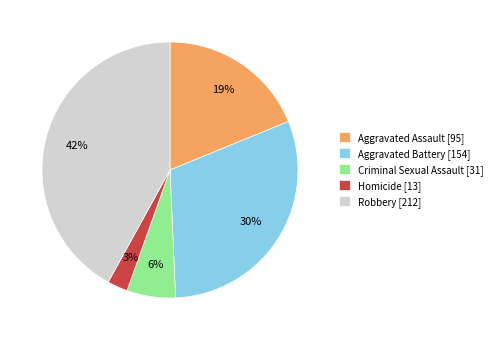

How many slices are in this pie chart?

5